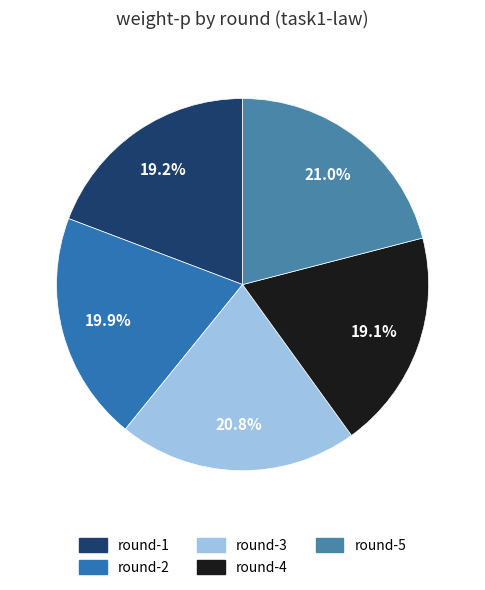

True or false: round-1 accounts for 11% of the total.

False